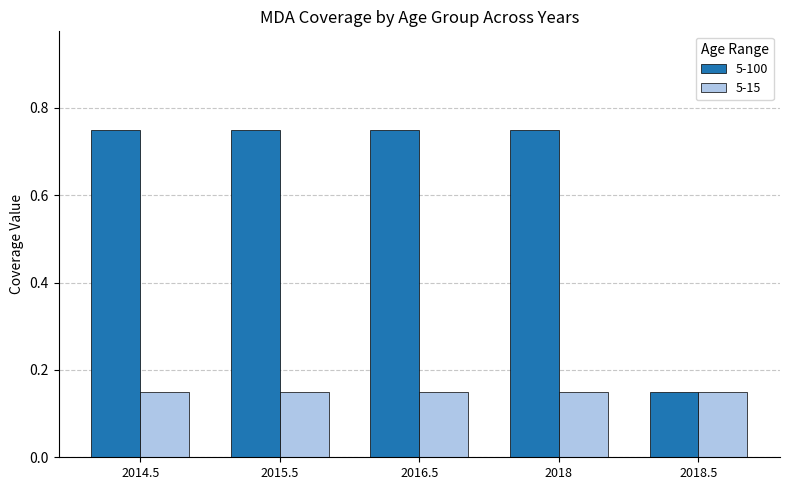

At 2016.5, list the series in order from smallest to largest.

5-15, 5-100